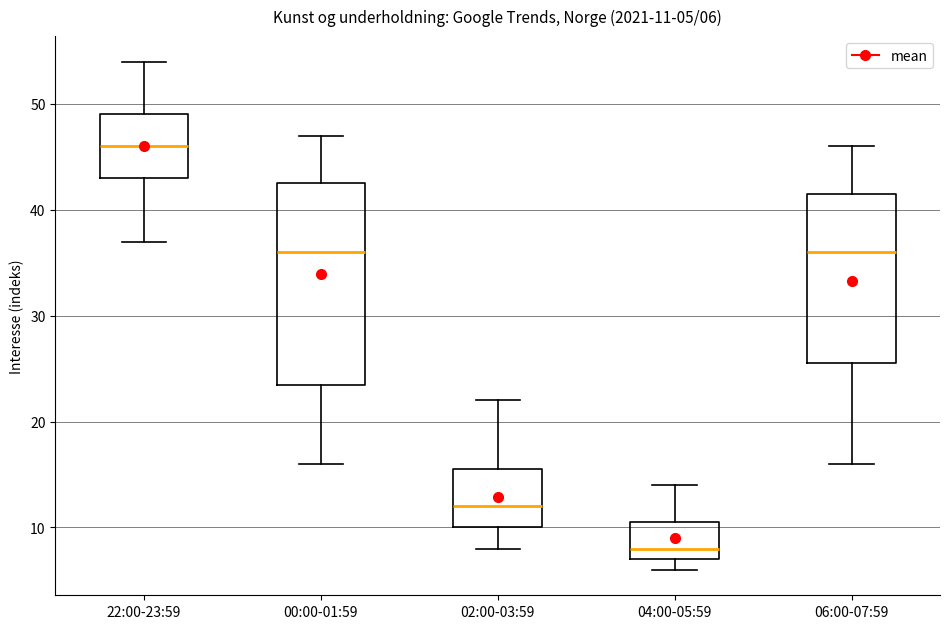

Which box has the highest median line?

22:00-23:59